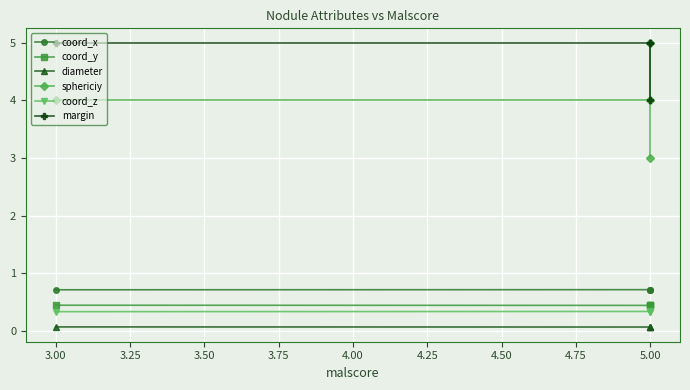

What are all the series names shown in the legend?

coord_x, coord_y, diameter, sphericiy, coord_z, margin